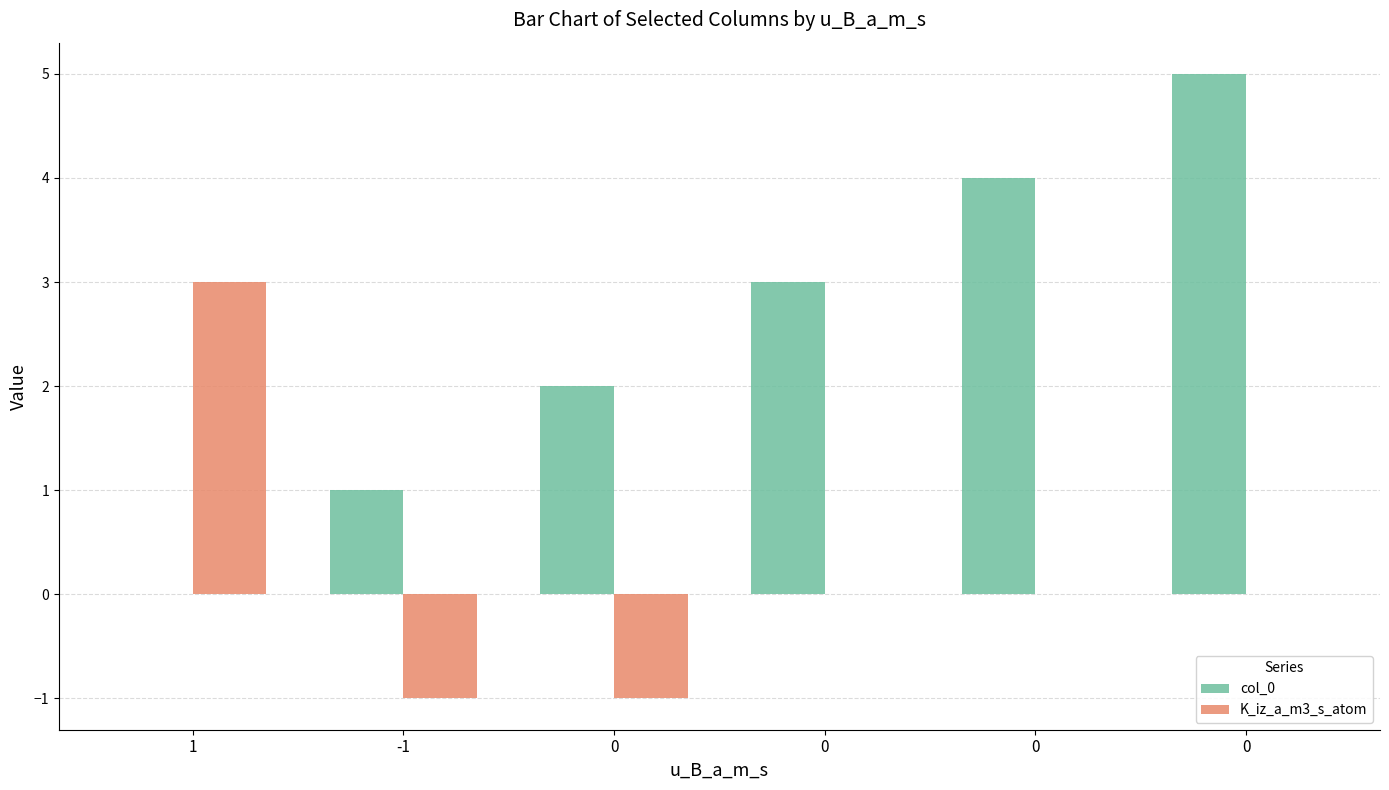

What is the sum of all col_0 values?

15